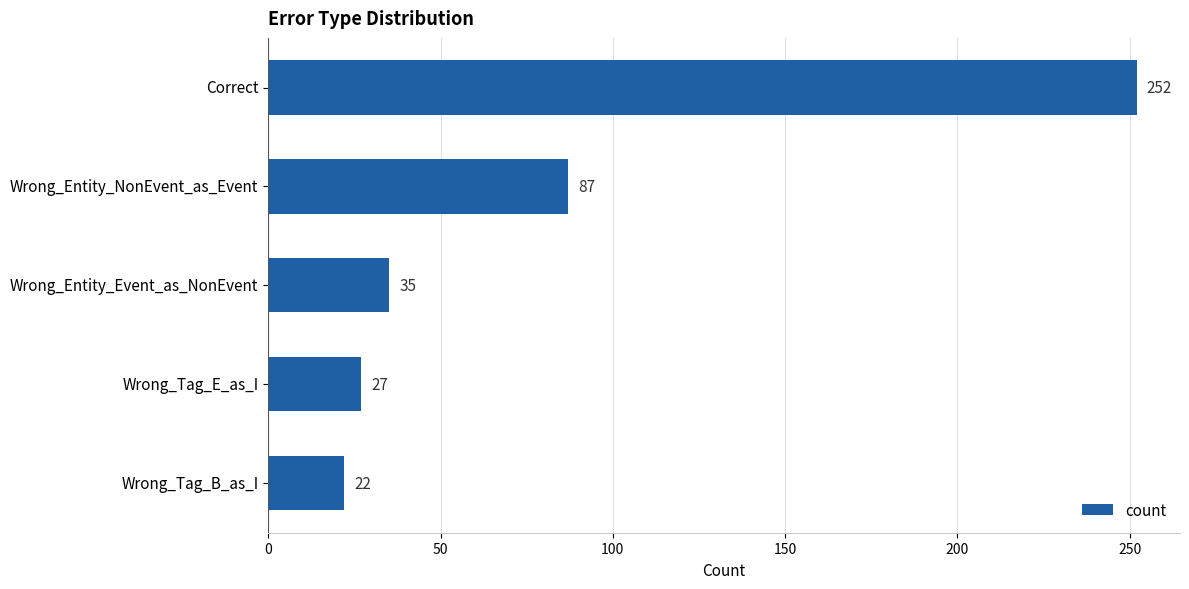

How many bars are there in total?

5